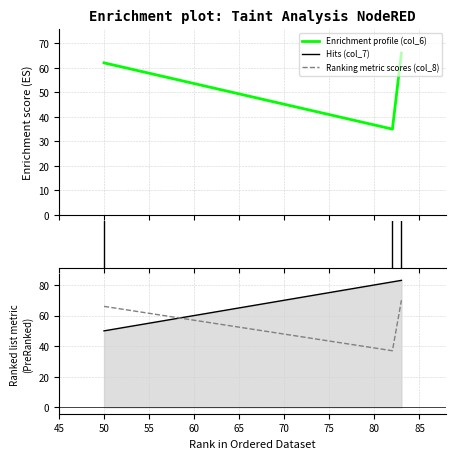

How many distinct data groups are displayed?

3